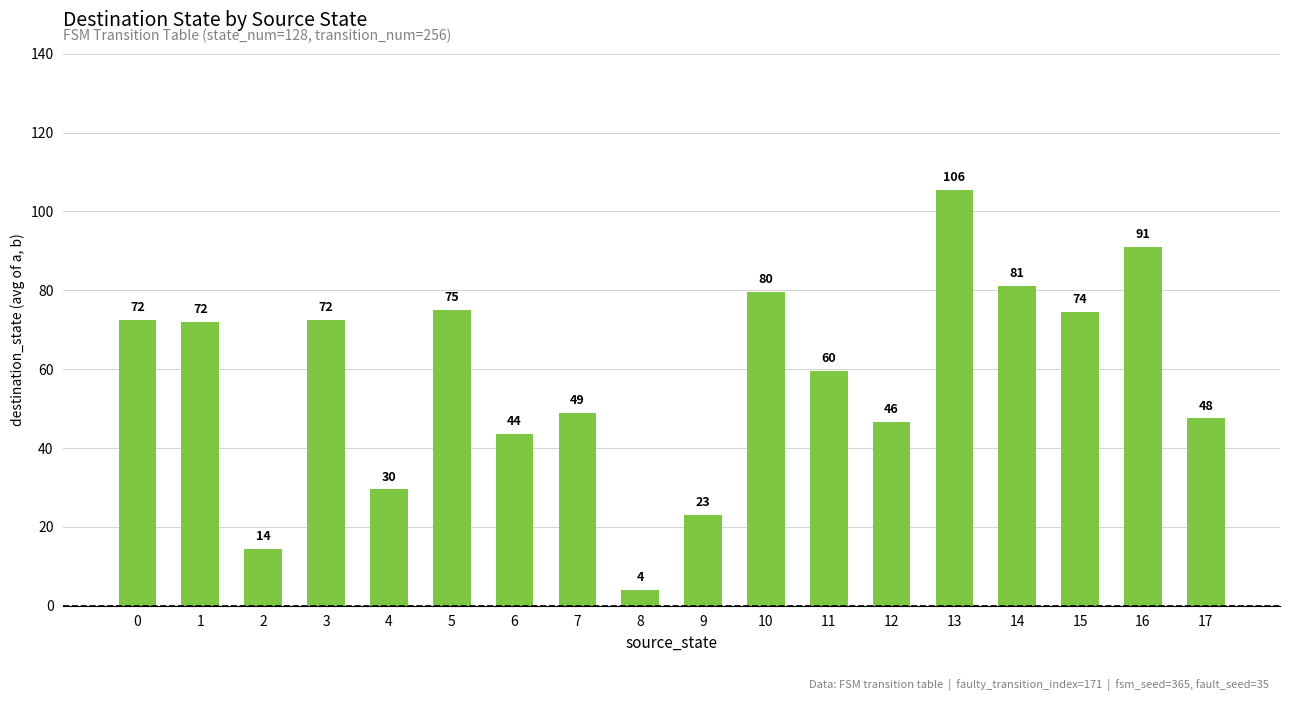

What is the sum of the values at 10 and 13?

185.0